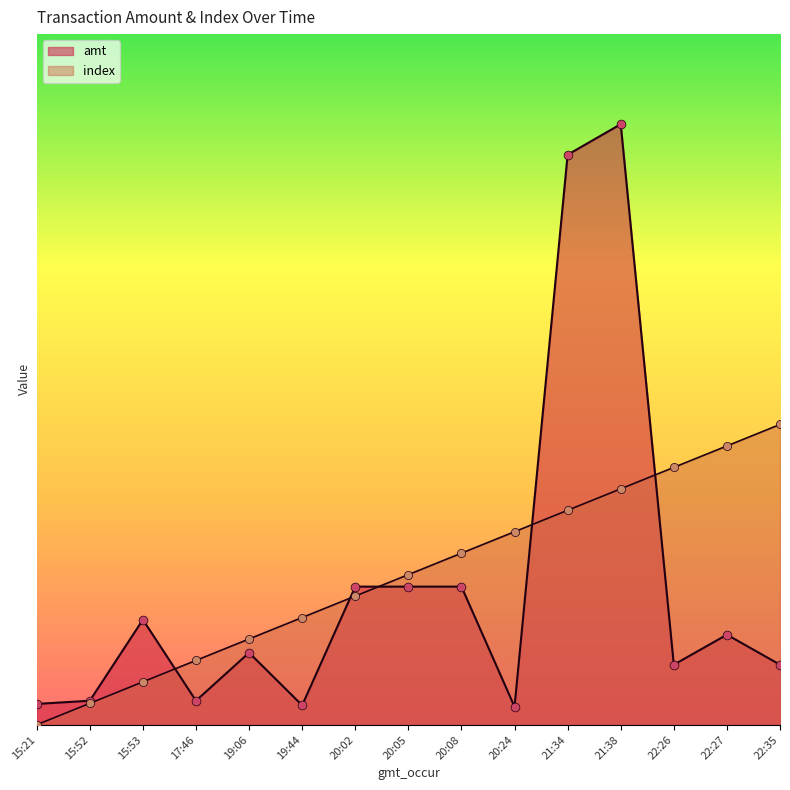

At how many categories does at least one series exceed 6361?

6